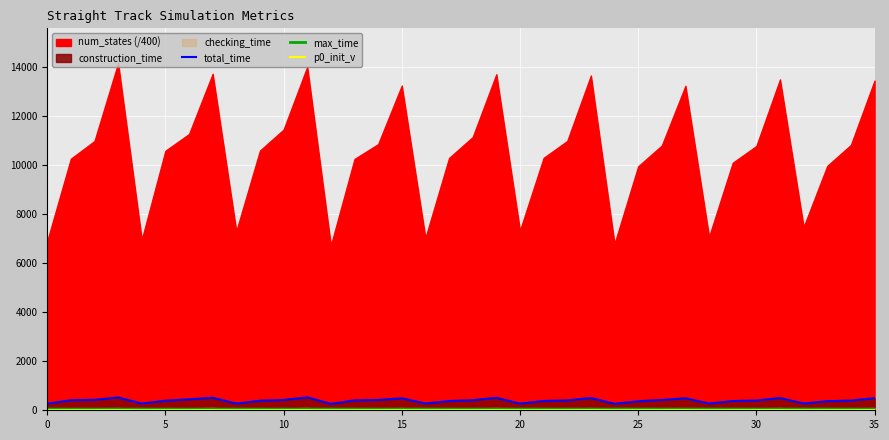

What is the sum of all p0_init_v values?

126.0